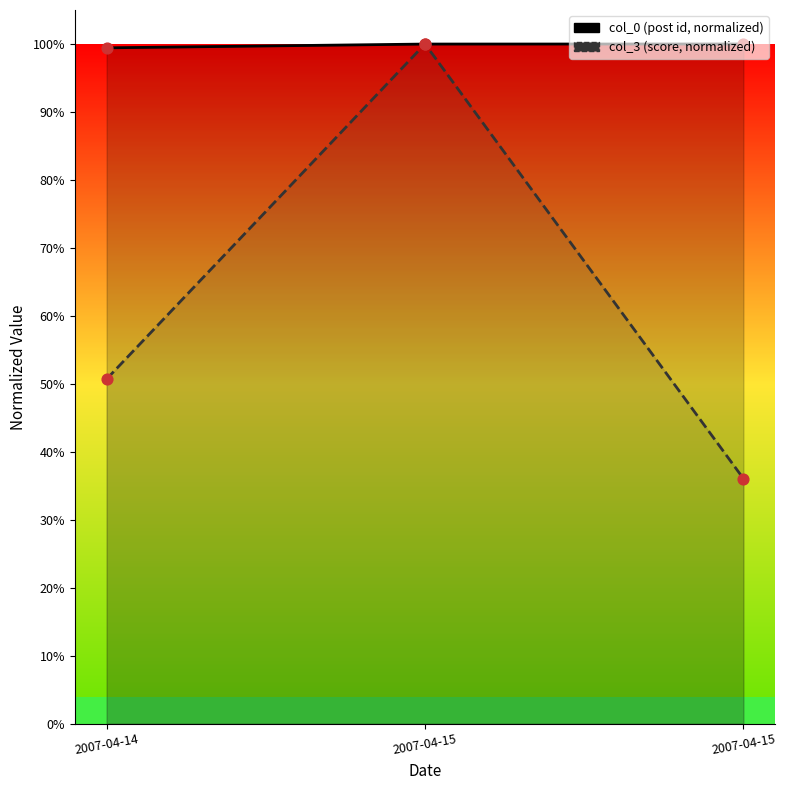

At how many categories does at least one series exceed 0?

3